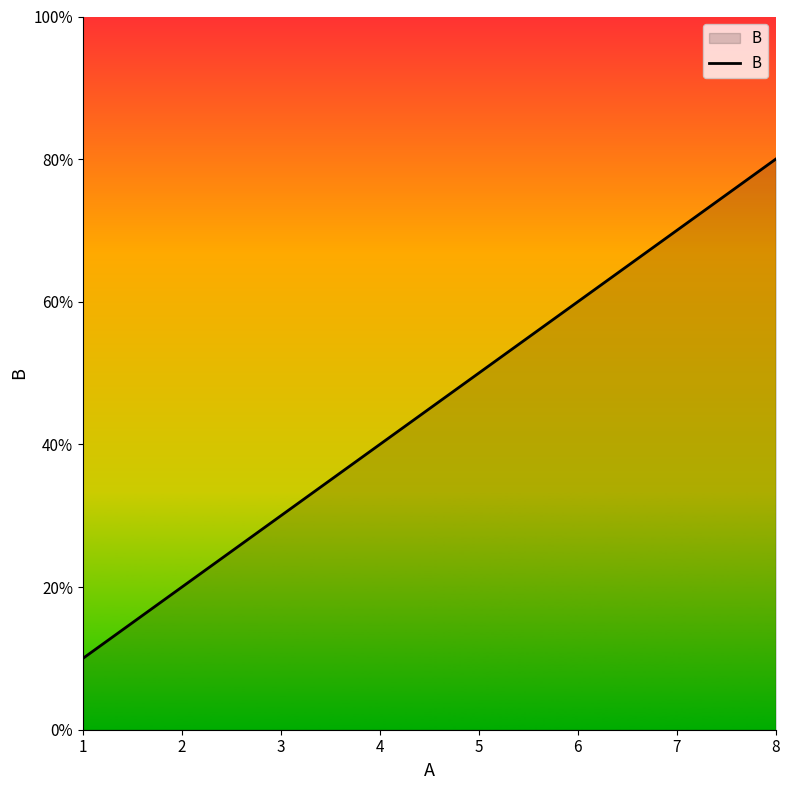

Reading right to left, what are all the values shown in this chart?

80	70	60	50	40	30	20	10